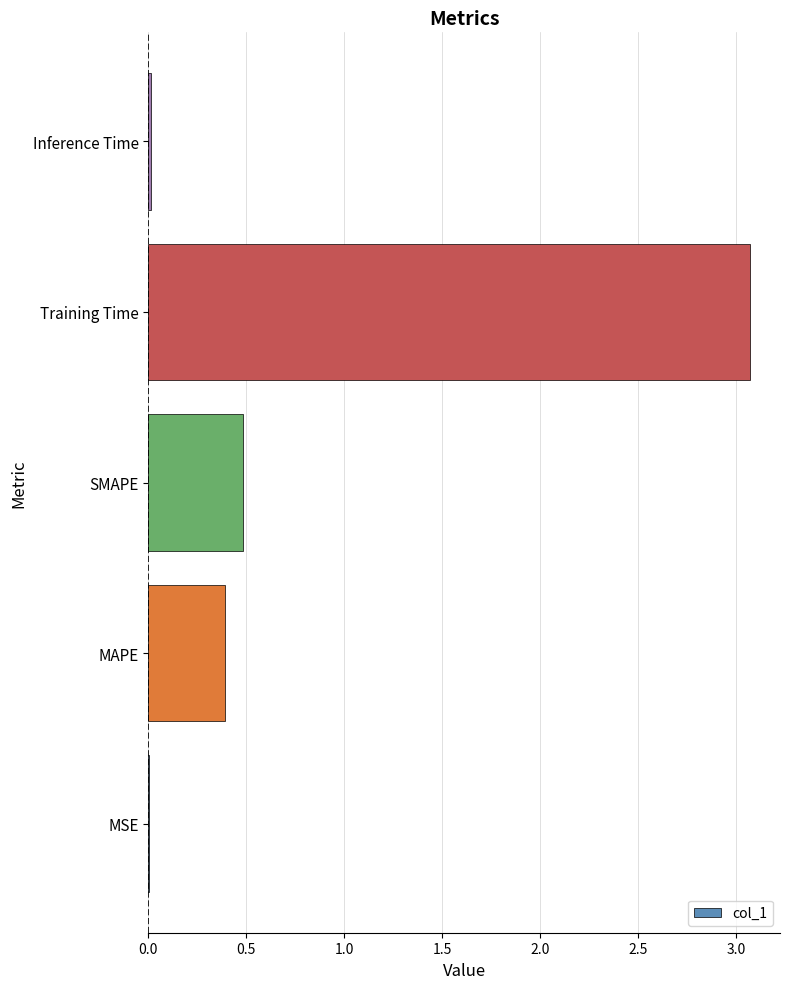

What is the sum of all values?

4.0